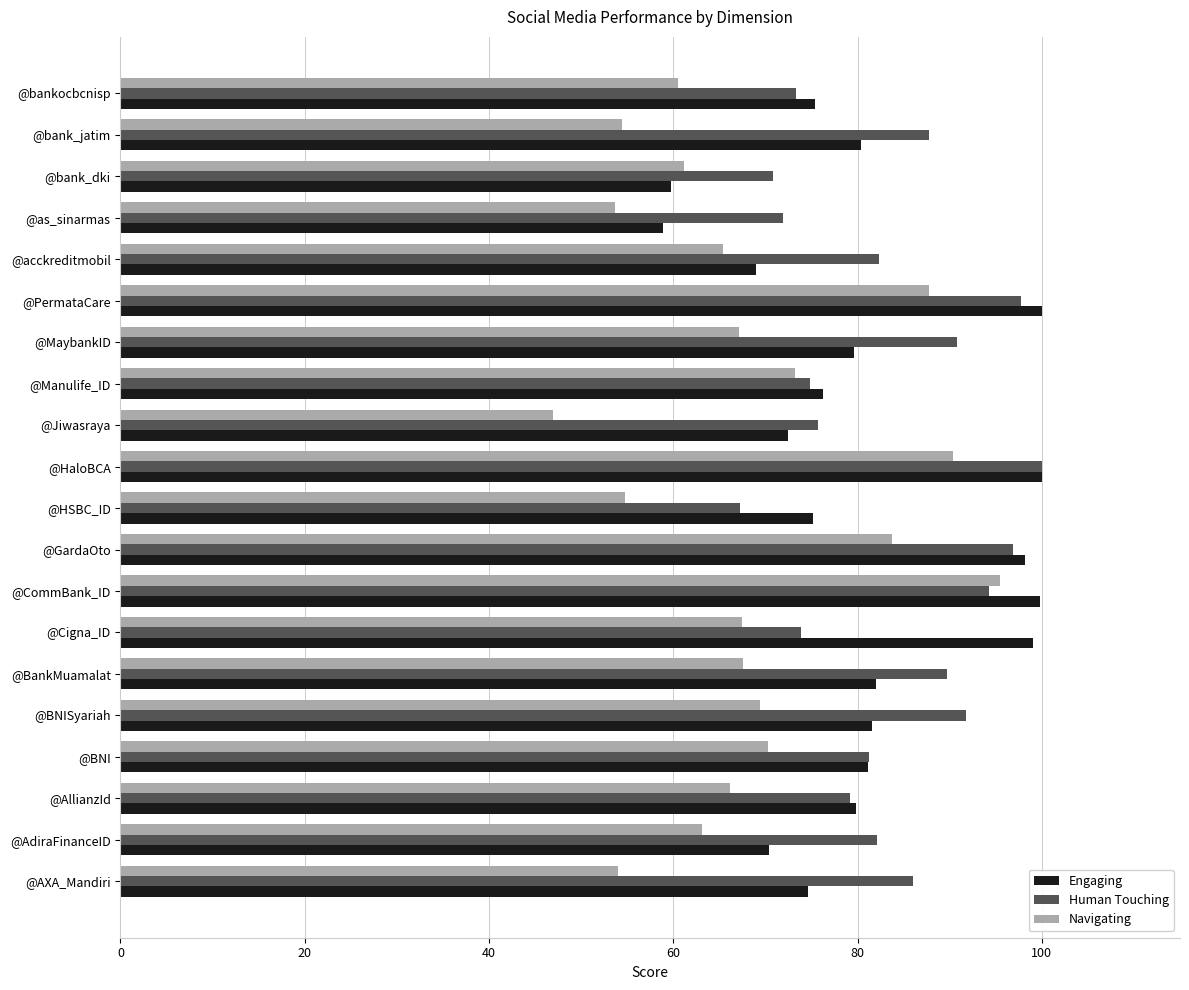

What is the approximate value of Navigating at @bankocbcnisp?

60.6